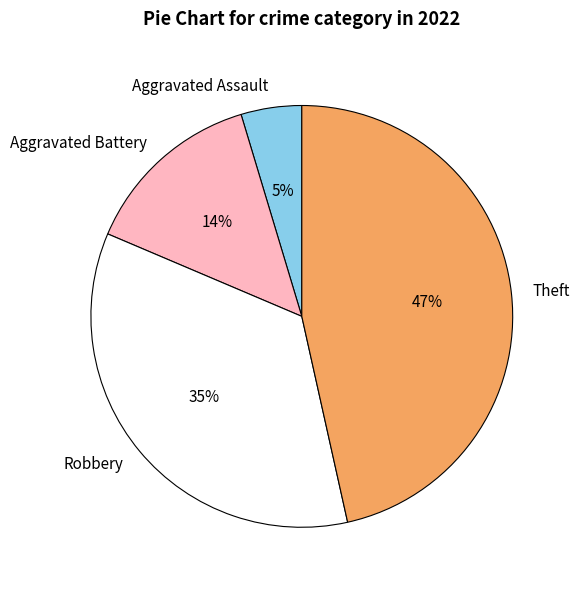

Count the number of slices in the pie.

4